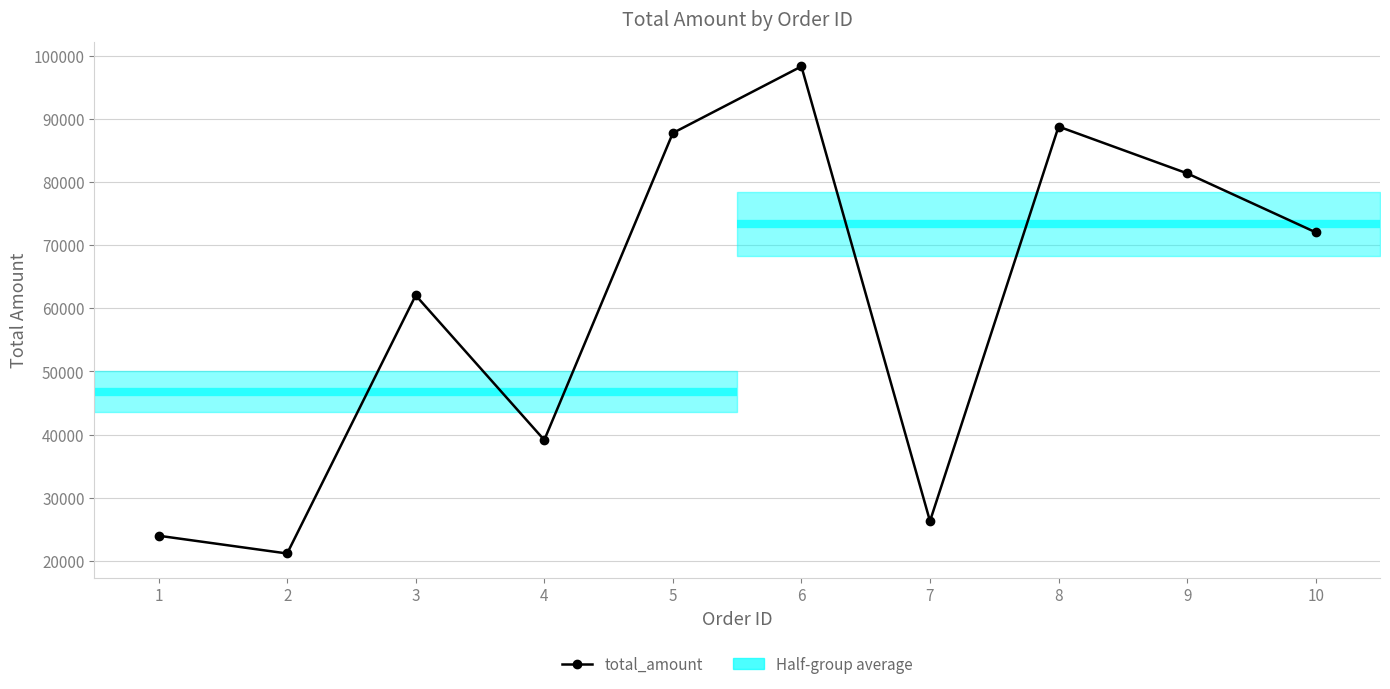

Reading left to right, list all the values displayed in this chart.

23994	21180	62048	39147	87748	98296	26303	88770	81364	72029